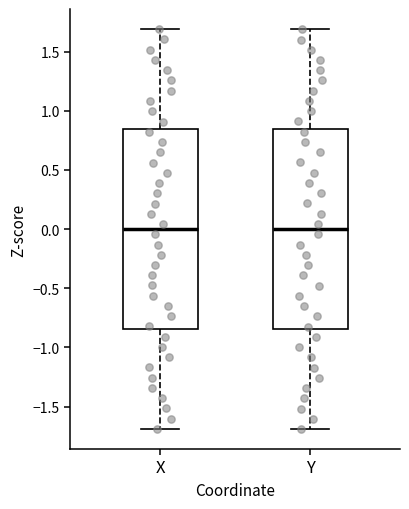

Reading left to right, read every box against the y-axis: the position of its median line, the range the box covers, and the ends of its whiskers. The values are not printed on the chart, so give them approximately, as read against the axis.

X: median 0.00, box -0.85 to 0.85, whiskers -1.70 to 1.70
Y: median 0.00, box -0.85 to 0.85, whiskers -1.70 to 1.70